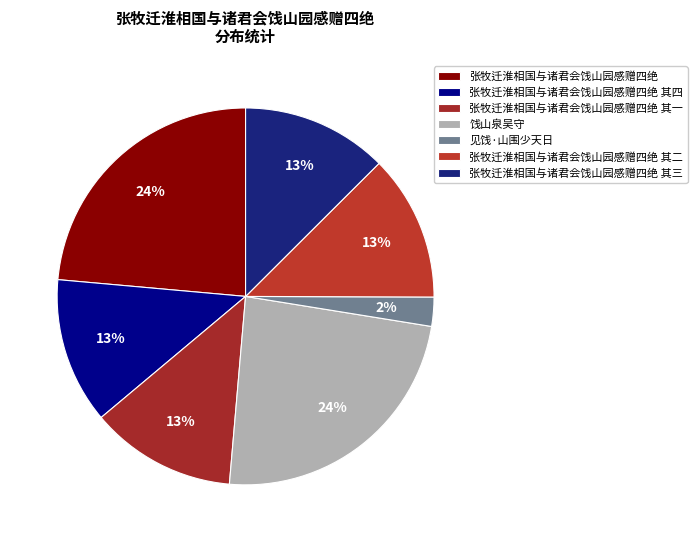

To the nearest percent, what is the difference between the 张牧迁淮相国与诸君会饯山园感赠四绝 and 张牧迁淮相国与诸君会饯山园感赠四绝 其一 slice percentages?

11%